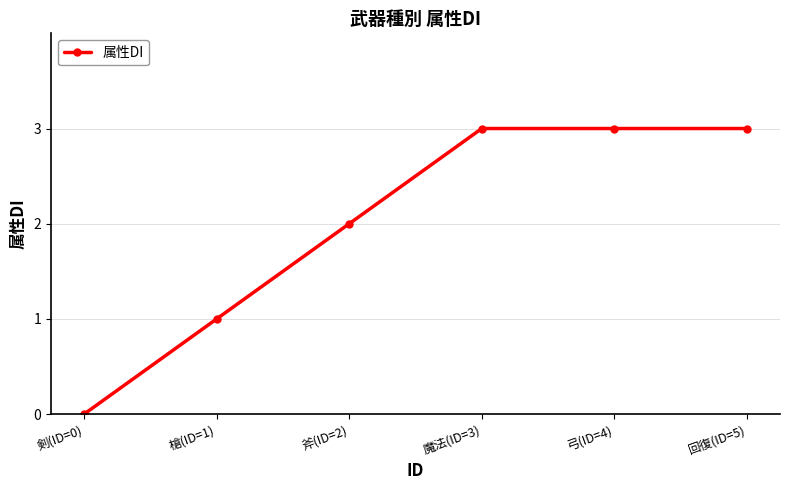

True or false: the data shows 3 at 斧(ID=2).

False